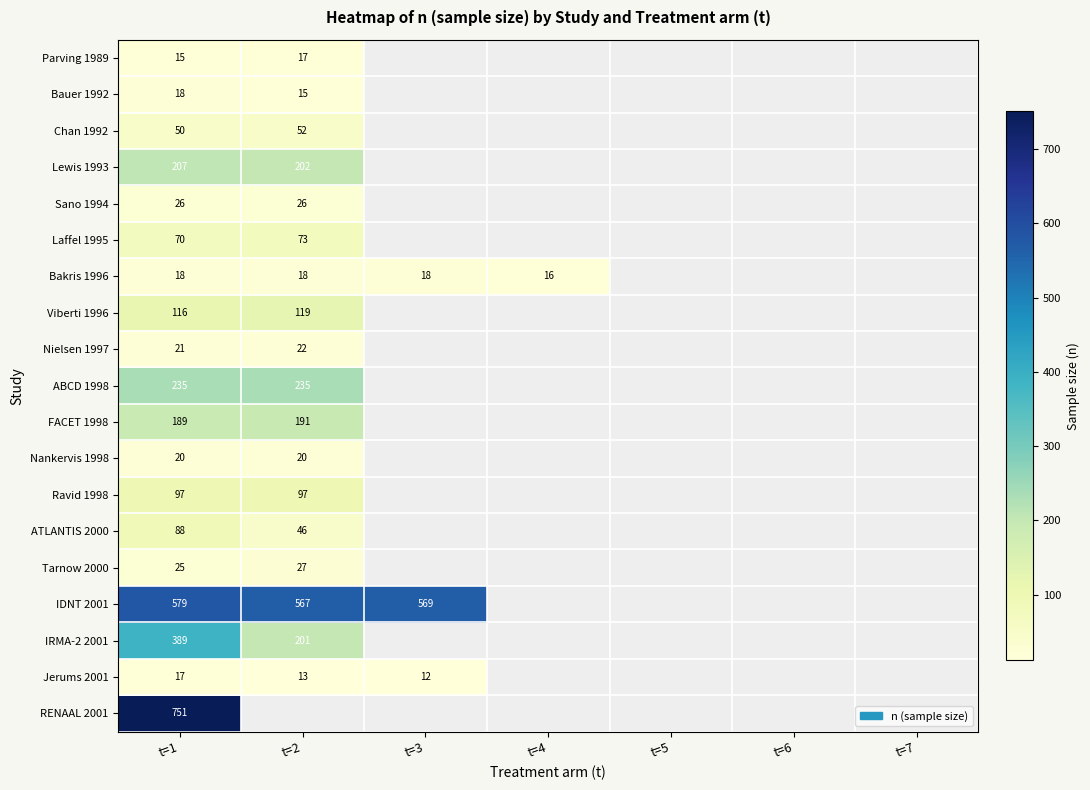

Is the value of Tarnow 2000 at t=2 greater than the value of Bauer 1992 at t=2?

Yes